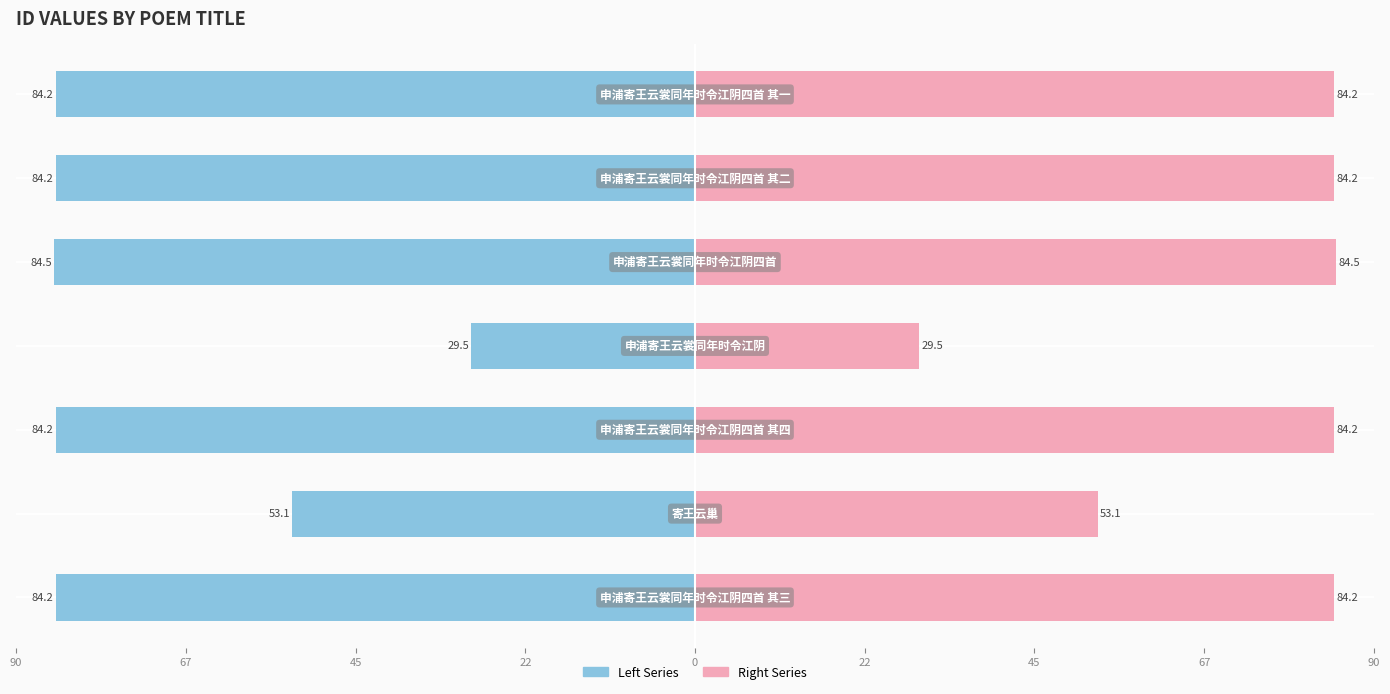

What is the difference between the maximum and minimum values in the Right (col_0 ×1e-4) series?

55.0